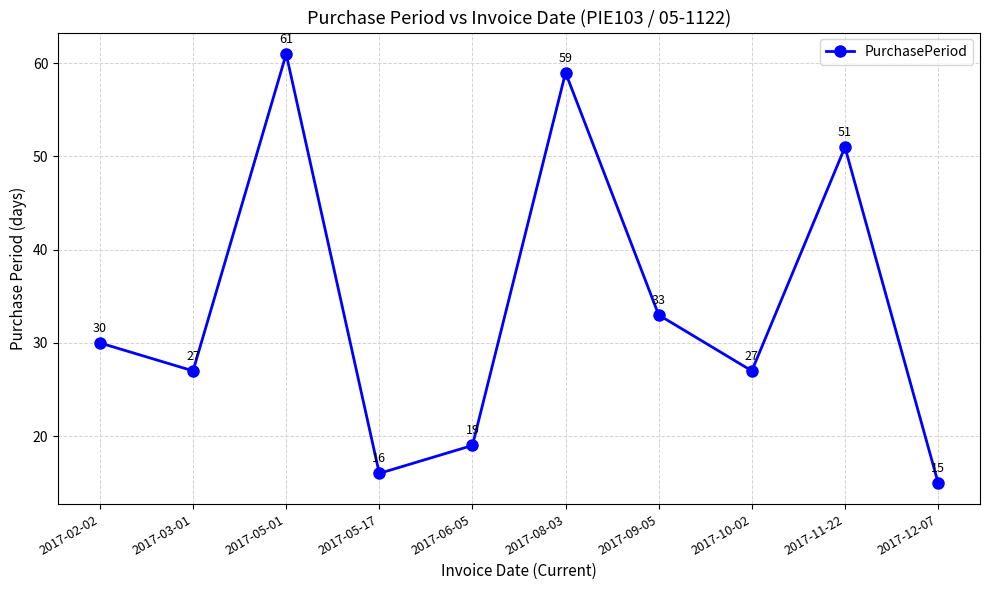

How many interior local peaks (higher than both neighbors) does the data have?

3